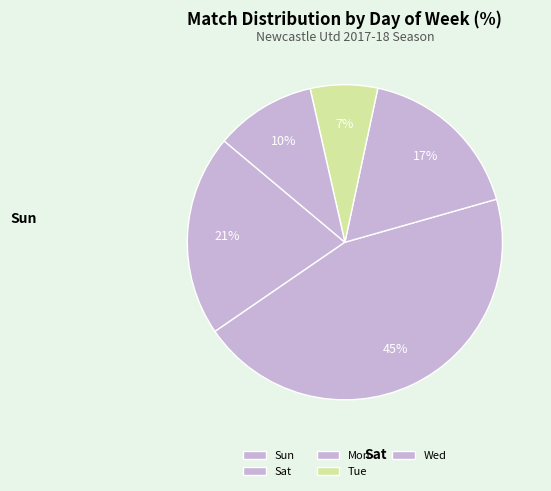

Combined, what portion of the pie is Sat and Sun?

65.5%